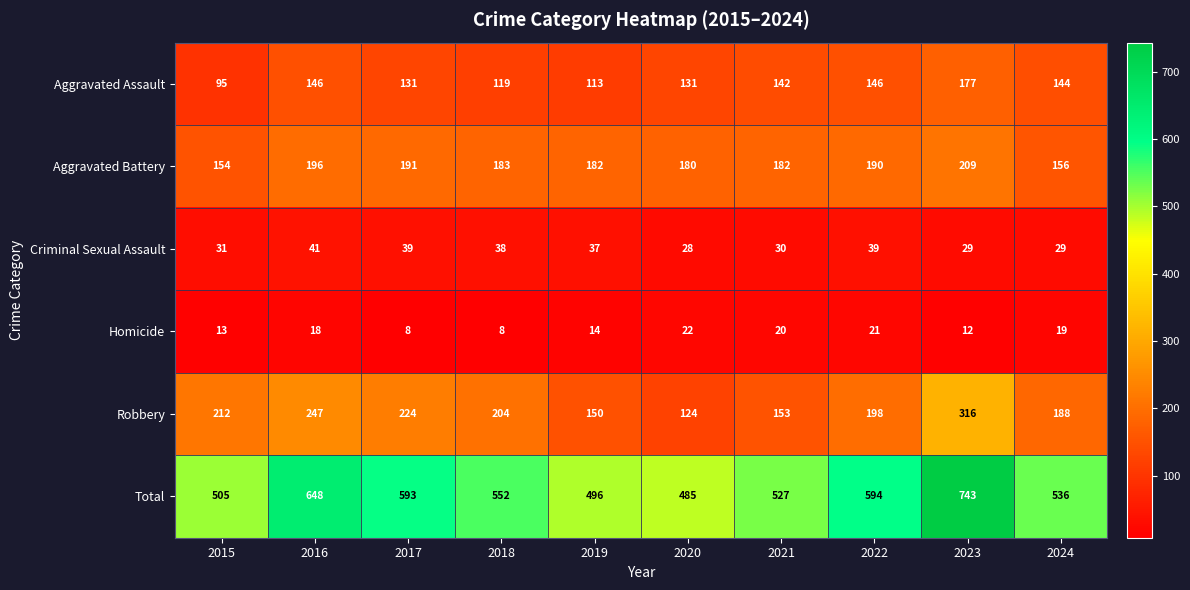

What is the difference between the second highest and minimum values in the Homicide series?

13